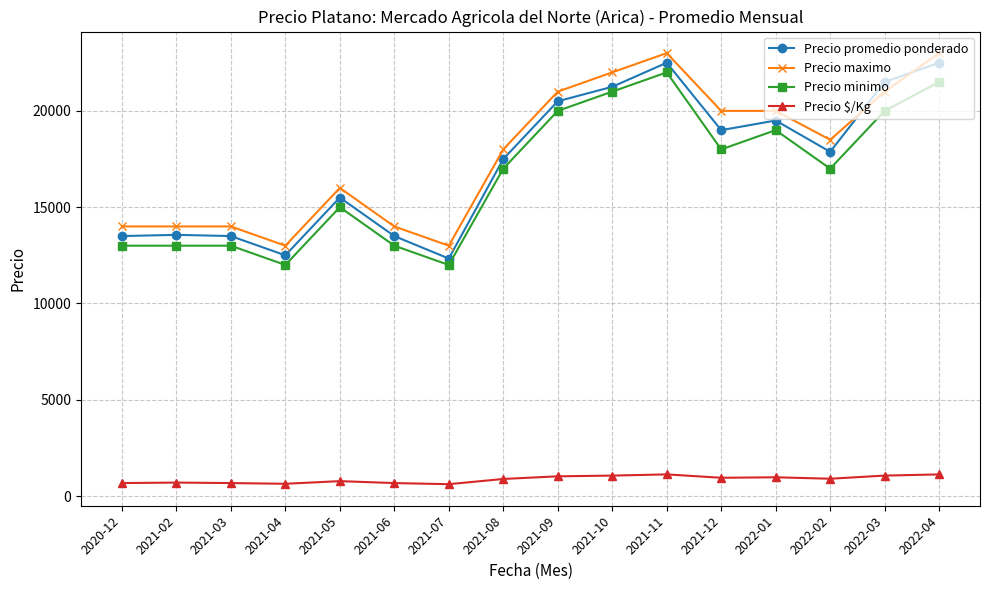

Which series has the largest range (max minus min)?

Precio promedio ponderado